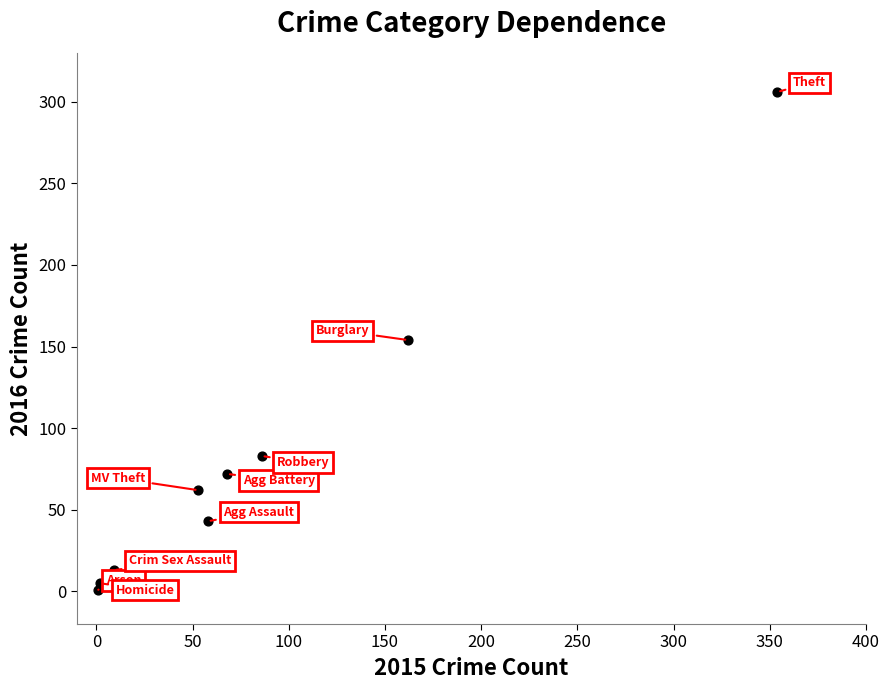

What is the average X value?

88